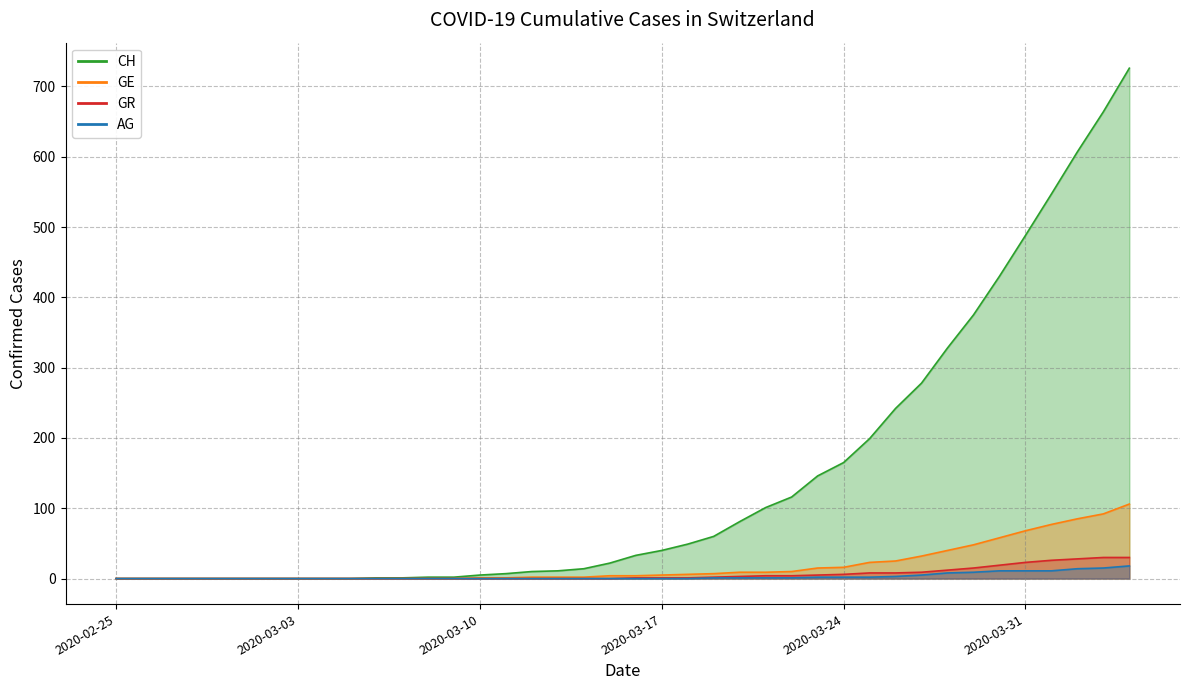

True or false: AG and GE cross at least once.

False